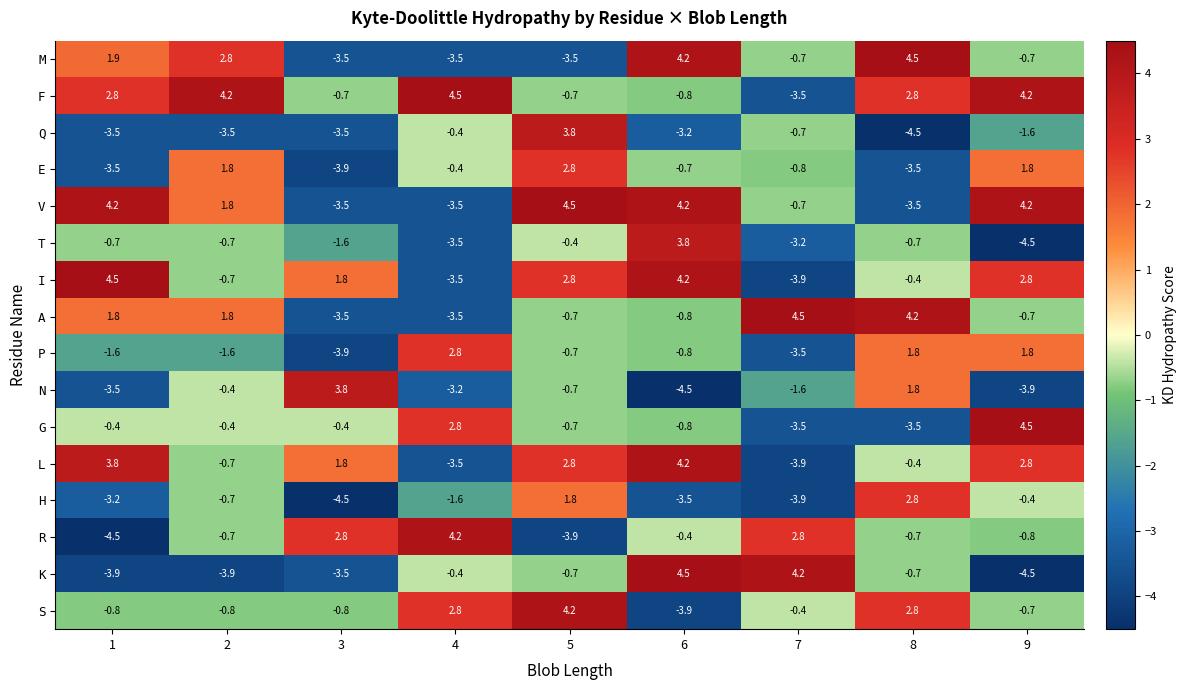

What is the maximum value shown in the chart?

4.5